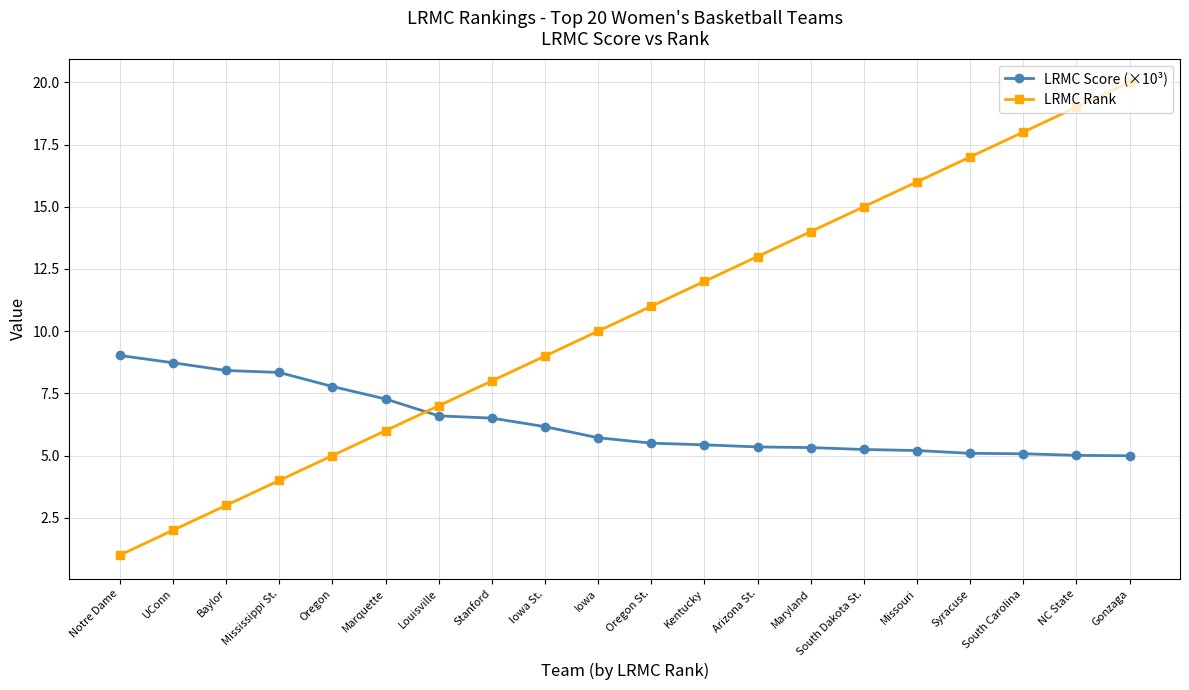

Which series changed the most between Maryland and South Dakota St.?

LRMC Rank